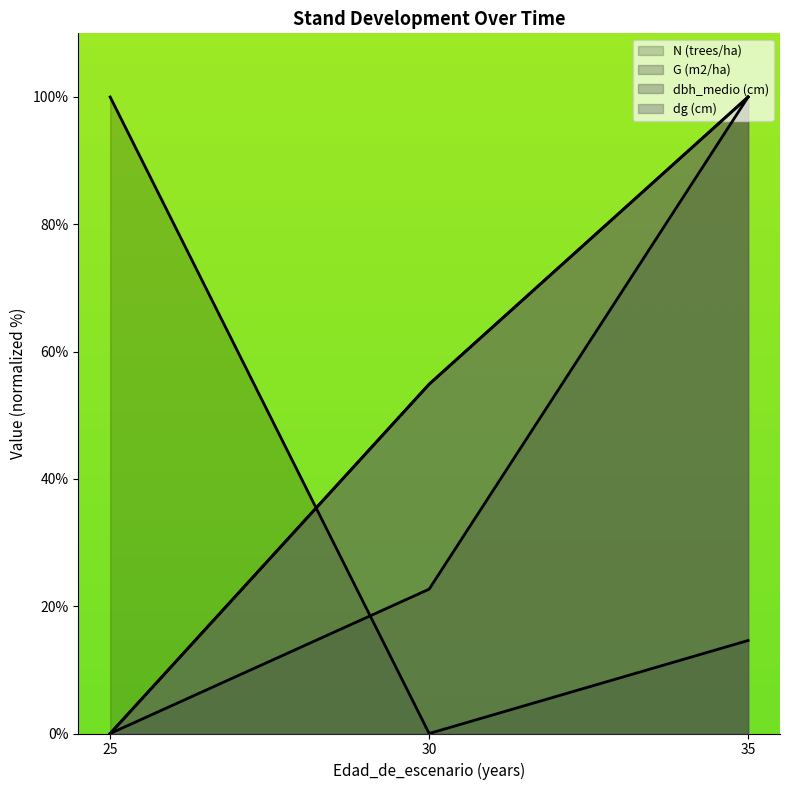

Does the chart have visible grid lines?

No